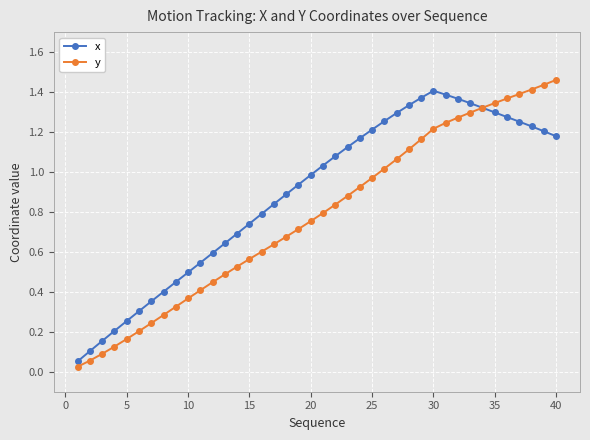

Rank the series by their average value, from highest to lowest.

x, y